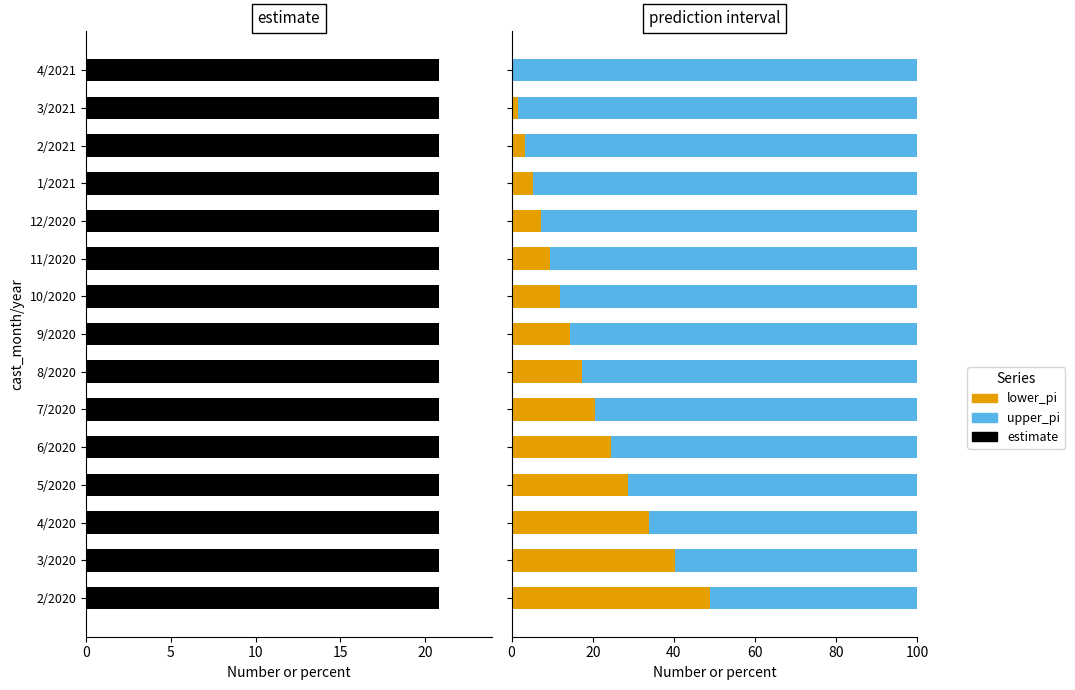

Which series has the largest range (max minus min)?

lower_pi